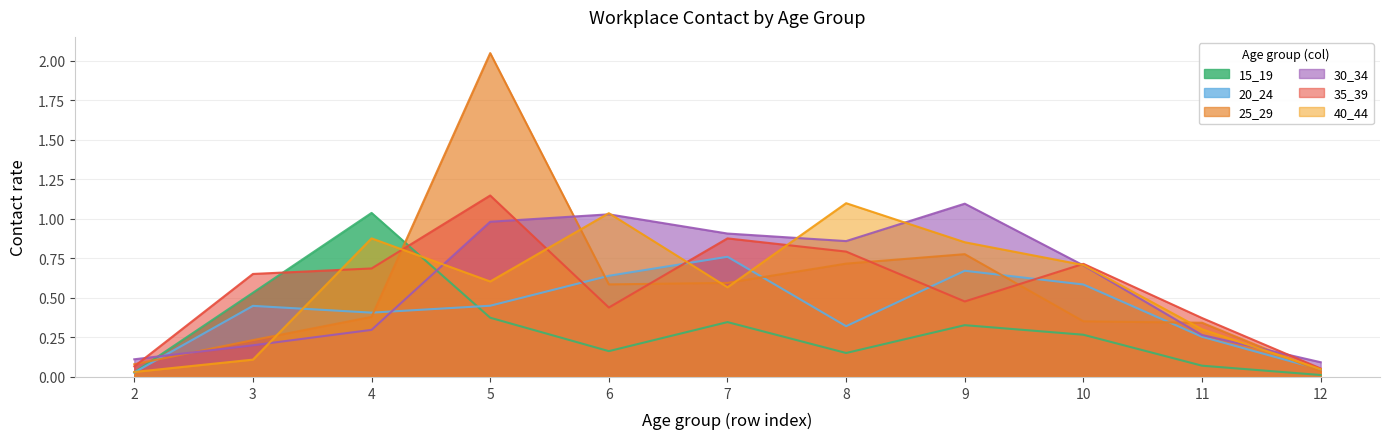

The value of 35_39 at 4 is 0.7. True or false?

True